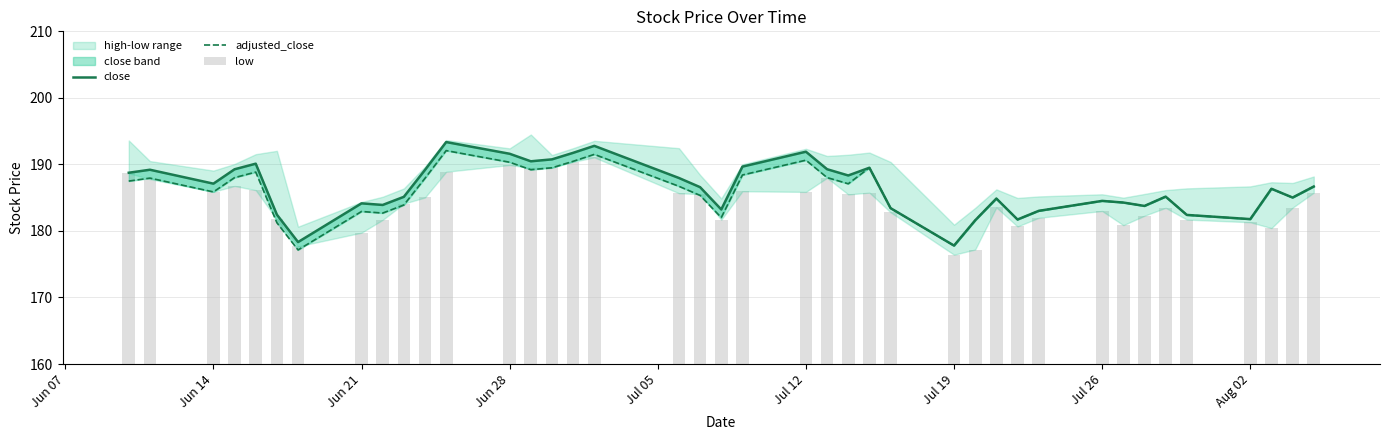

What is the minimum value for close?

177.8